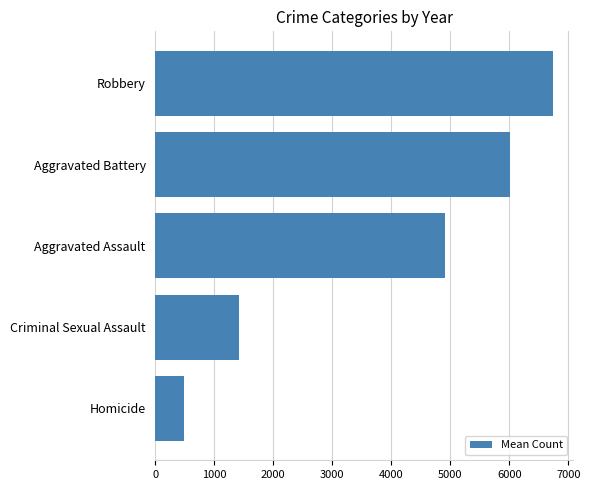

Rank the categories by value from lowest to highest.

Homicide, Criminal Sexual Assault, Aggravated Assault, Aggravated Battery, Robbery